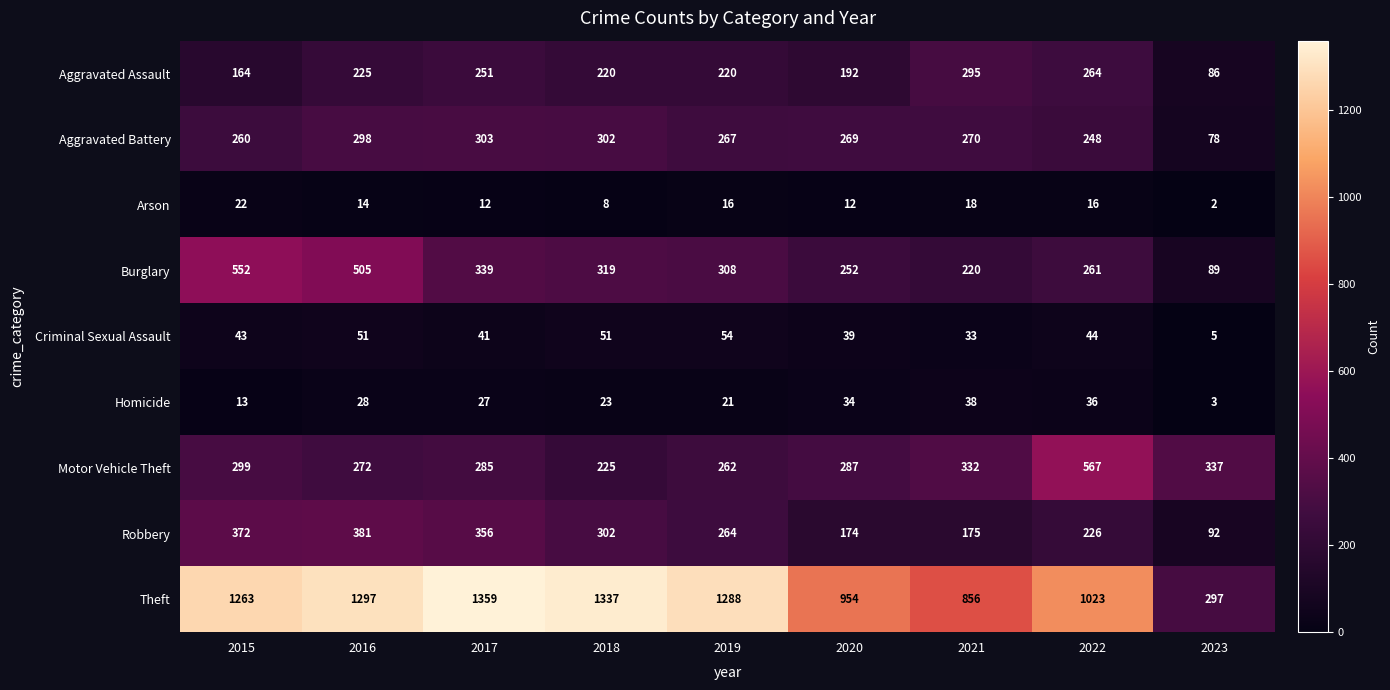

What is the sum of all Homicide values?

223